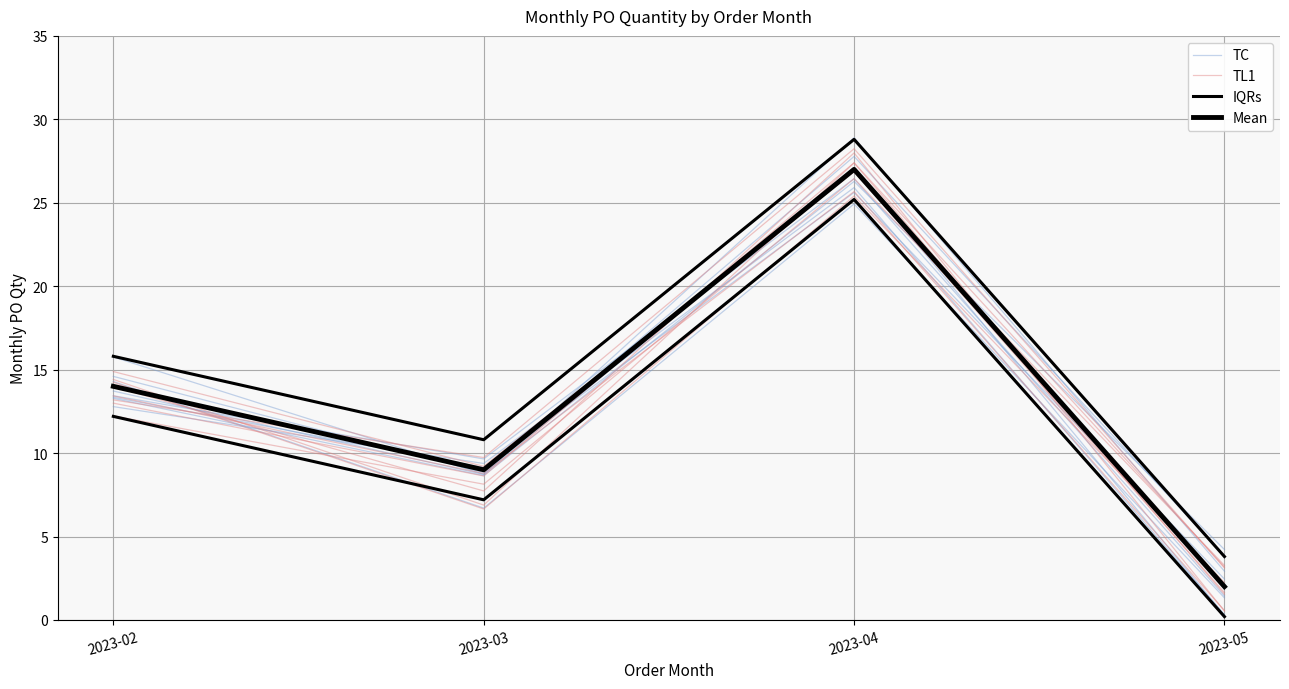

What is the value of the IQRs point at the 1st from the left?

15.8